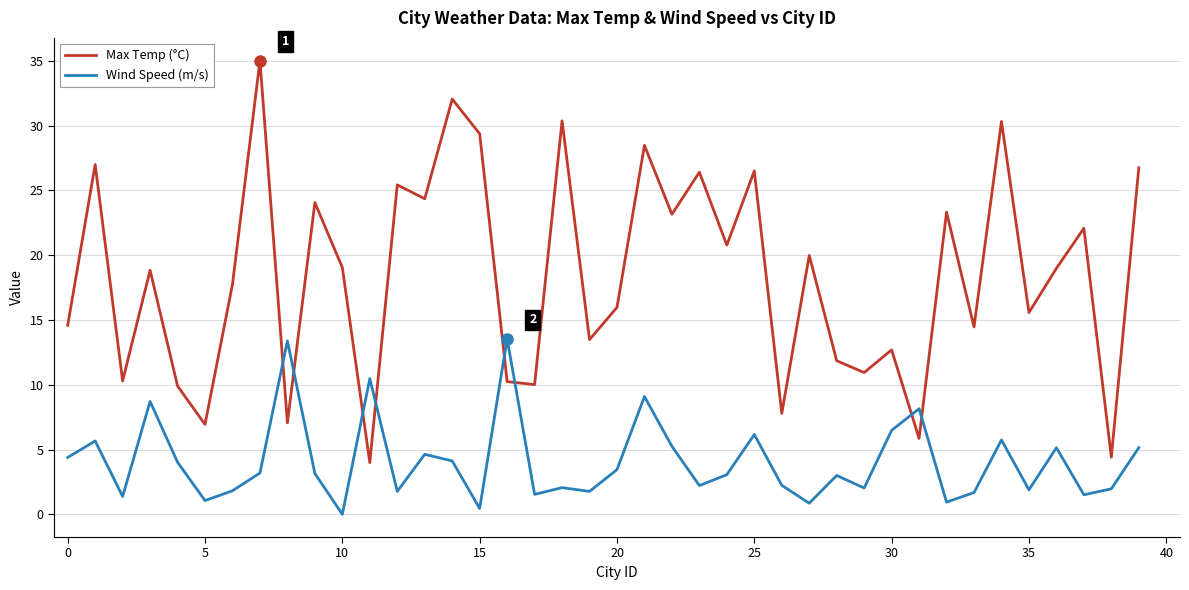

True or false: Wind Speed (m/s) and Max Temp (°C) intersect in this chart.

True